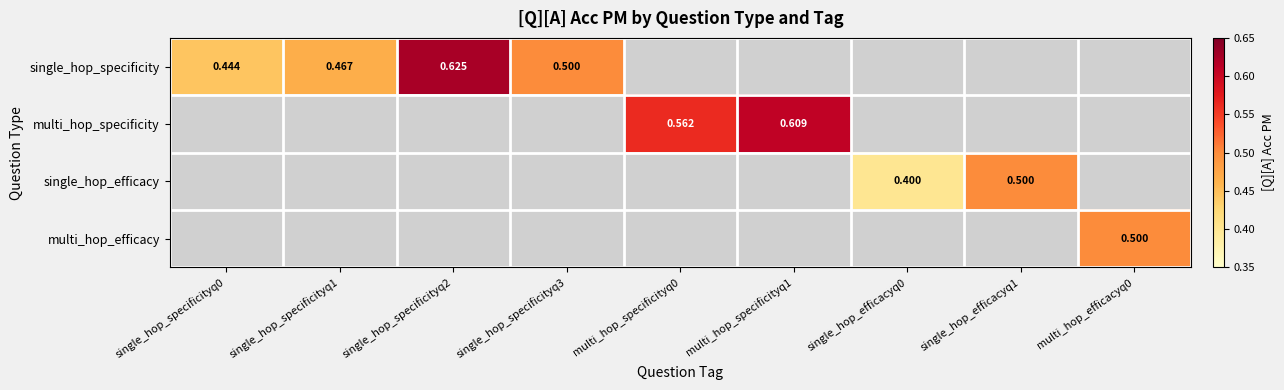

List the series in order of their peak value, highest first.

single_hop_specificity, multi_hop_specificity, single_hop_efficacy, multi_hop_efficacy